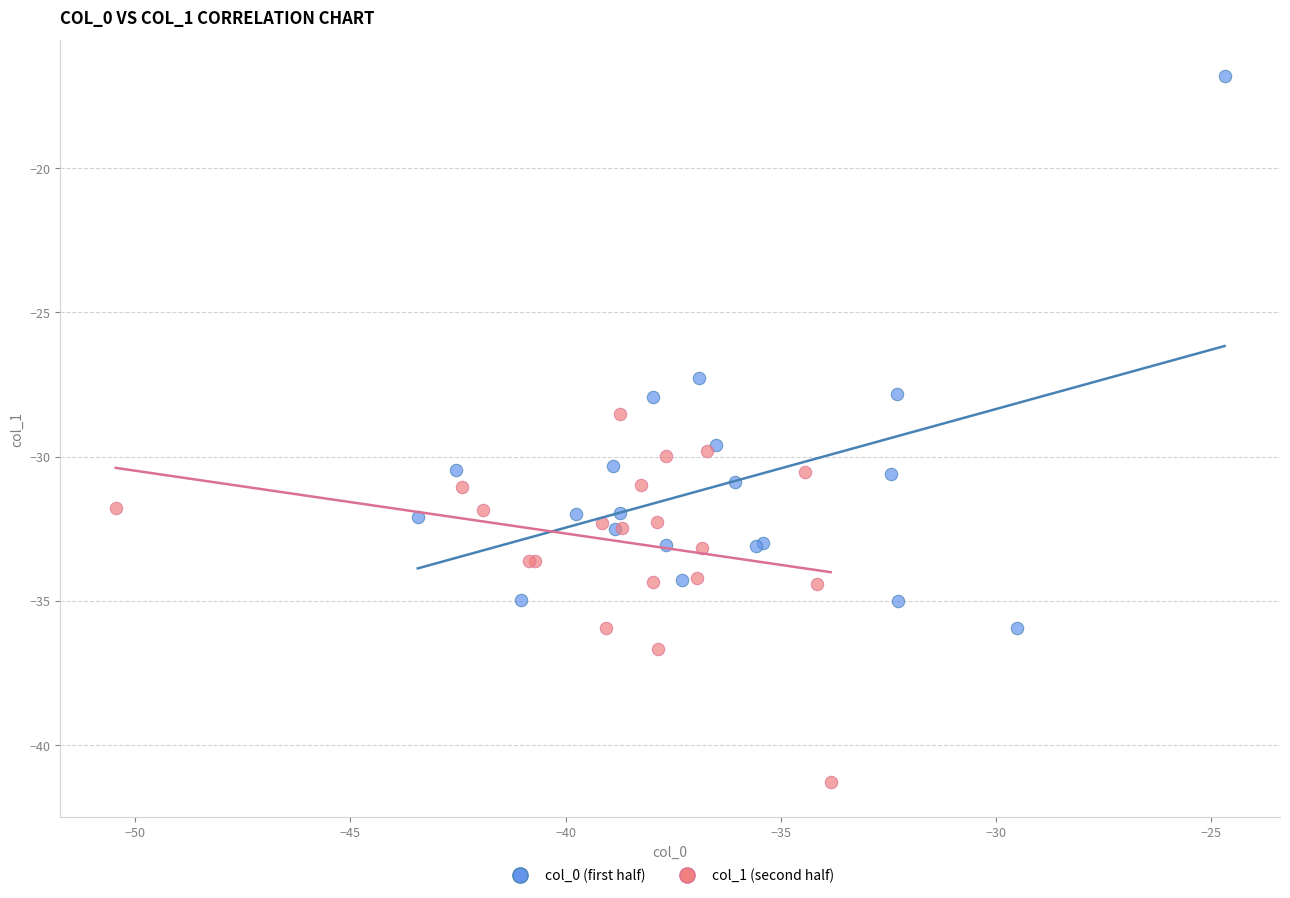

Which series has the widest spread of Y values?

col_0 (first half)